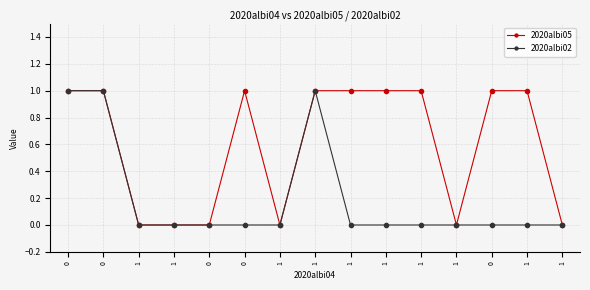

Which has a higher value, 1 or 1?

1